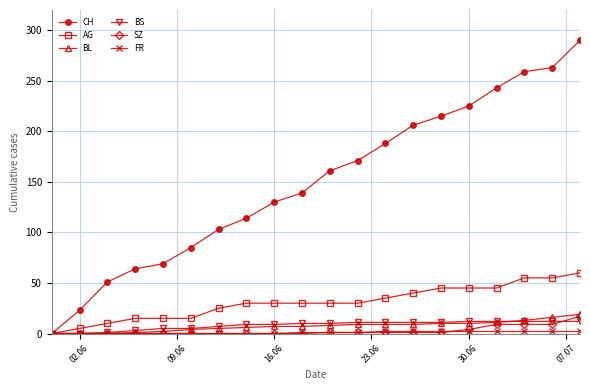

Which series has the largest total across all categories?

CH